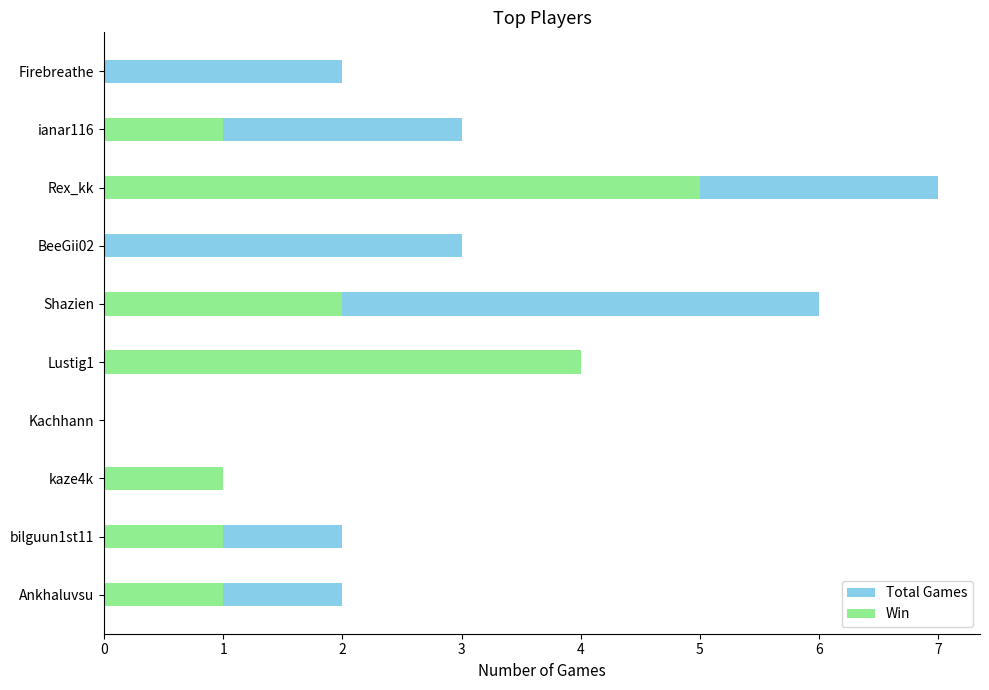

Which series changed the most between Ankhaluvsu and ianar116?

Total Games